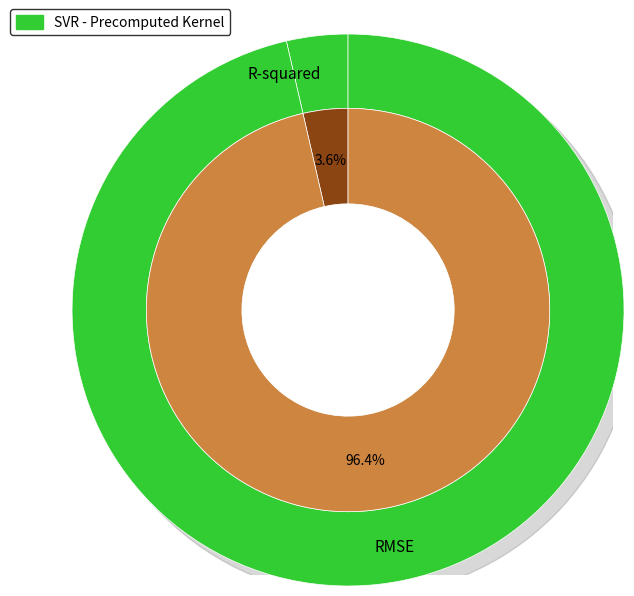

Rank the categories by value from highest to lowest.

RMSE, R-squared